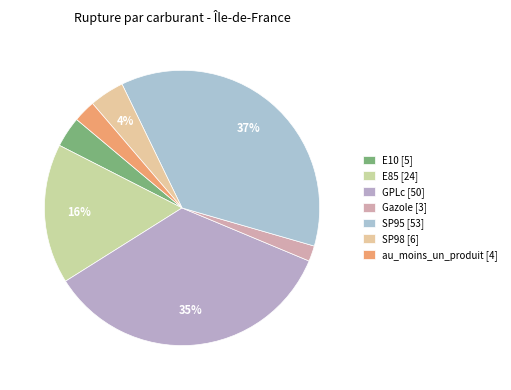

How many slices are in this pie chart?

7